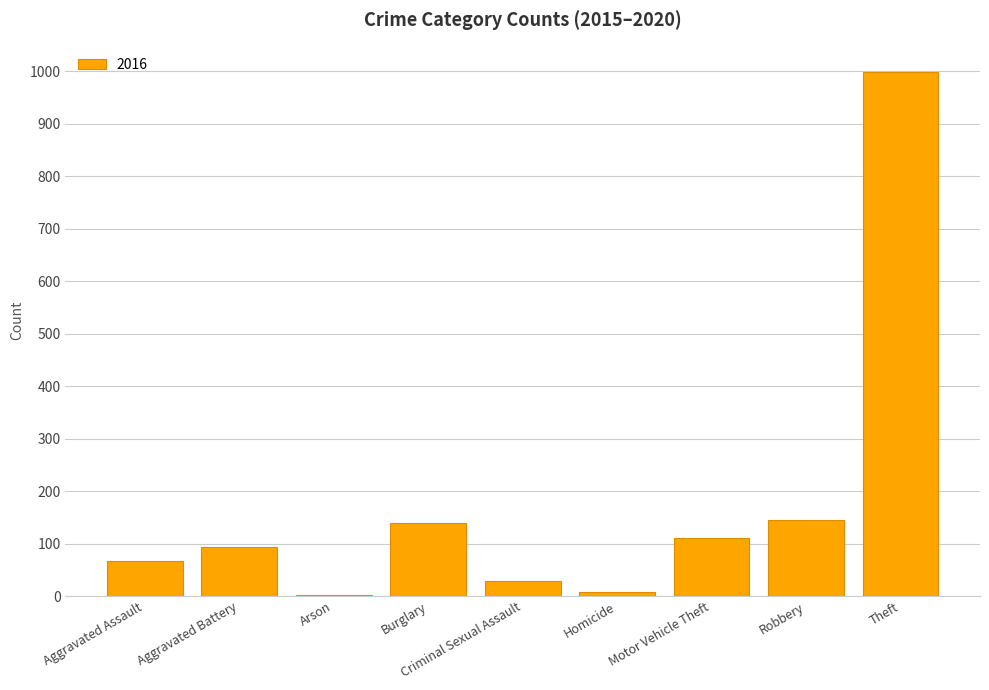

What value does the data have at Robbery?

145